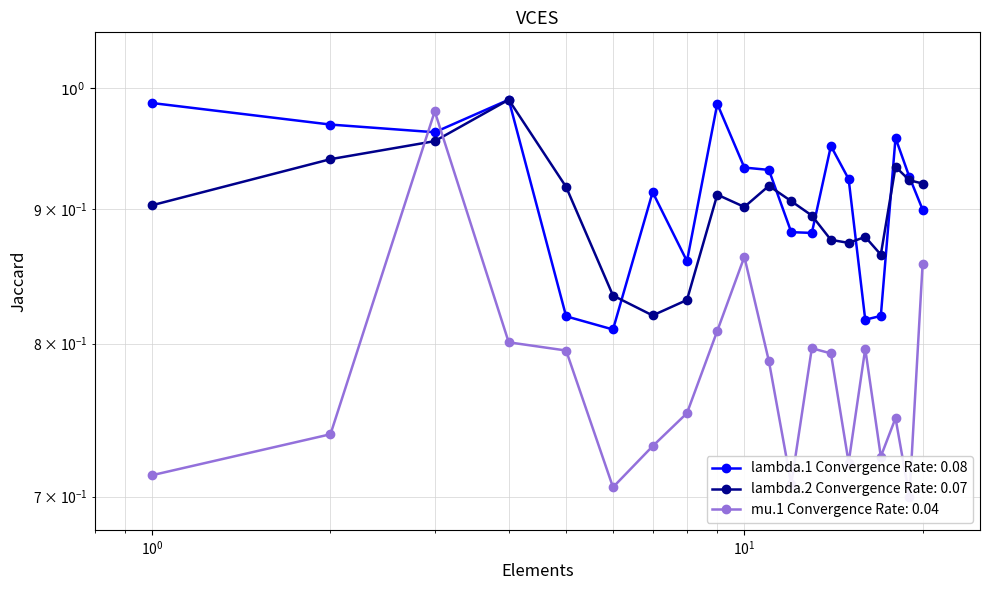

The value of lambda.2 at 4 is 1.0. True or false?

True